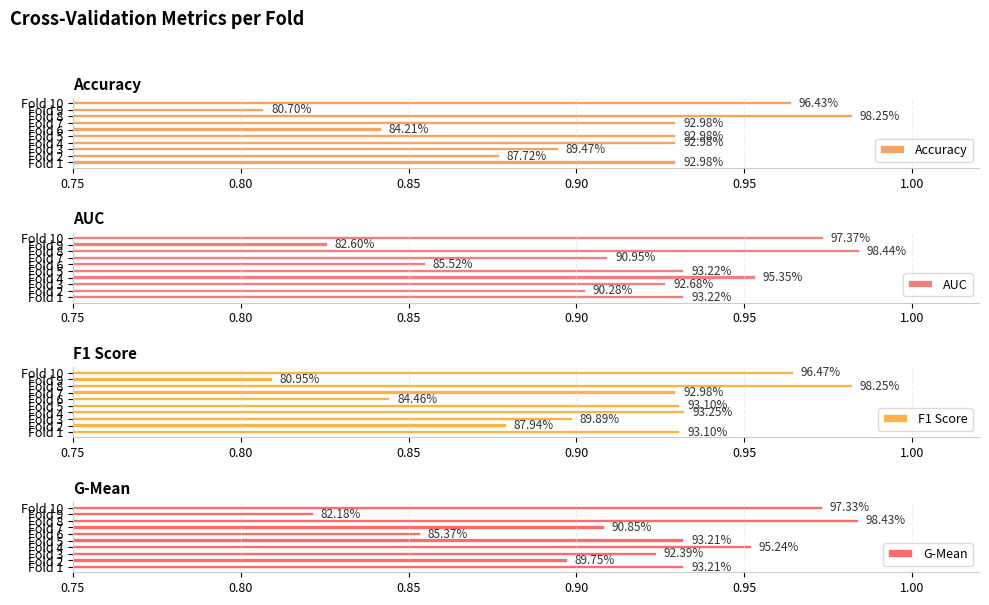

How many bars are there in each group?

4